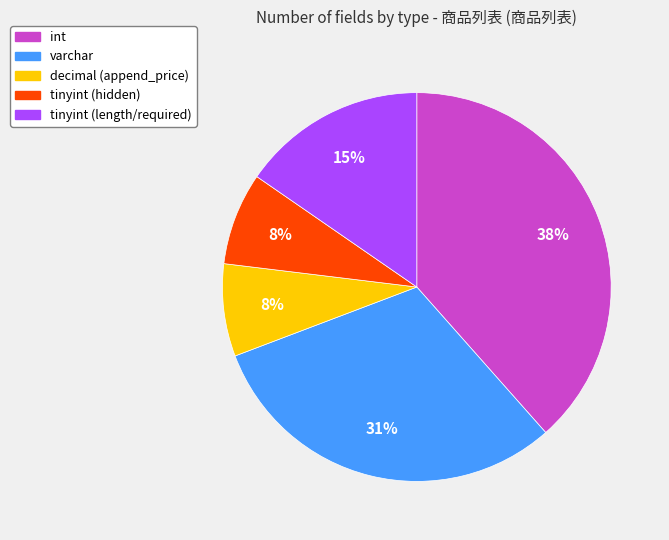

To the nearest percent, what is the average slice percentage?

20%